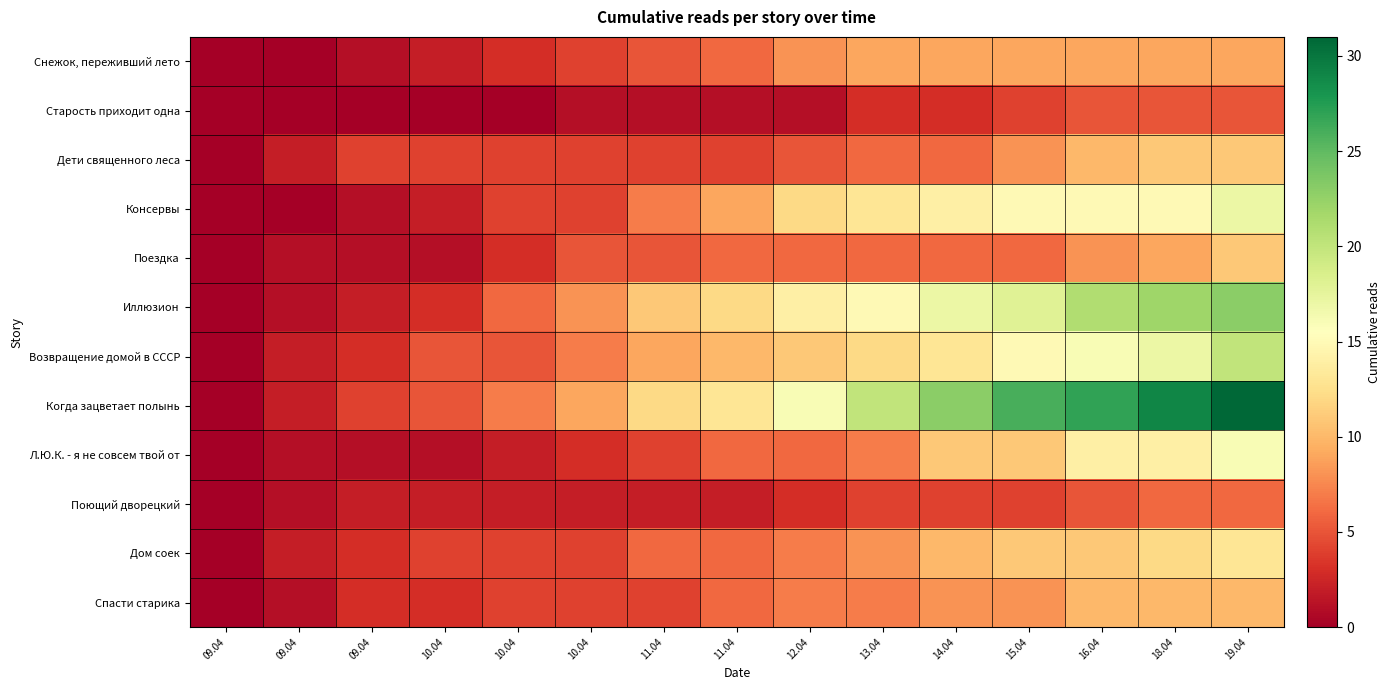

At how many categories does at least one series exceed 11?

9